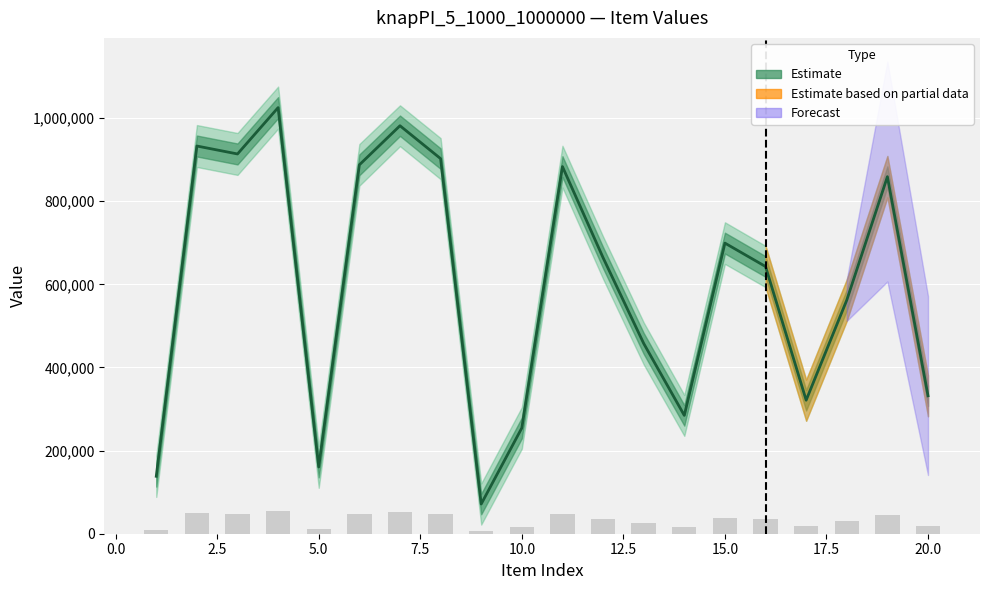

Are the bars grouped side by side (vs. stacked)?

No